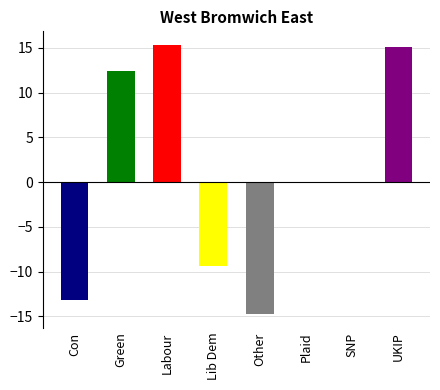

True or false: the data shows 12.4 at Green.

True